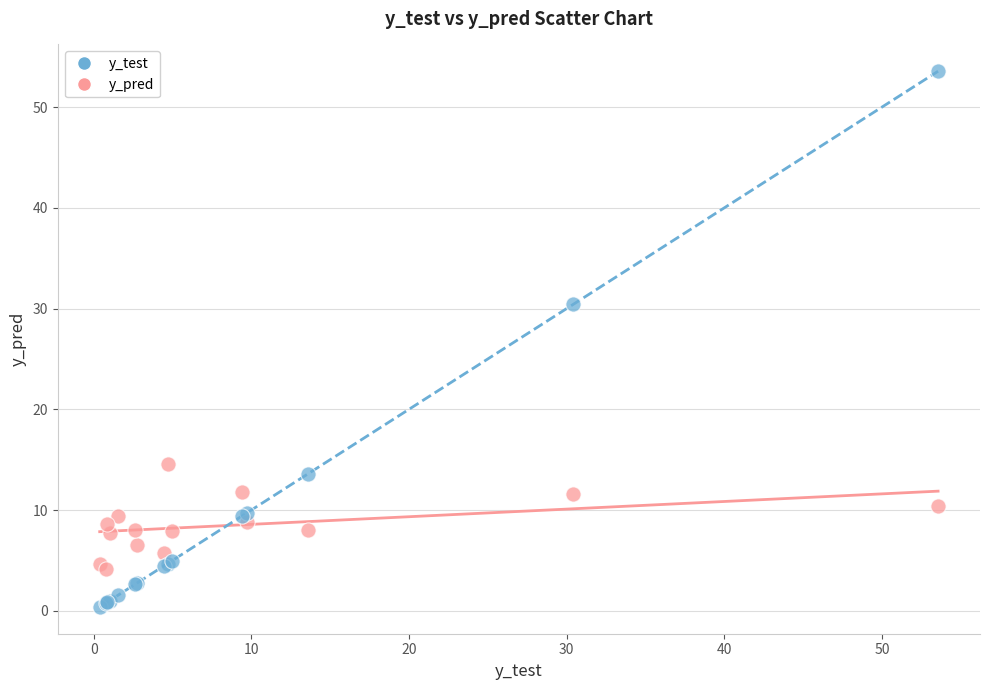

Which series reaches the maximum Y coordinate?

y_test